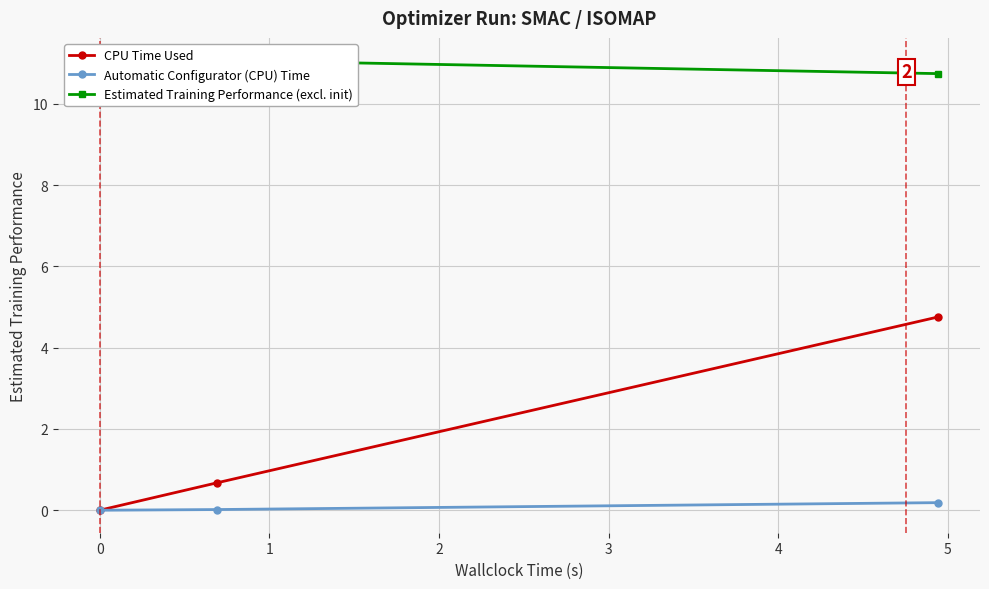

What is the difference between the maximum and second lowest values in the CPU Time Used series?

4.1